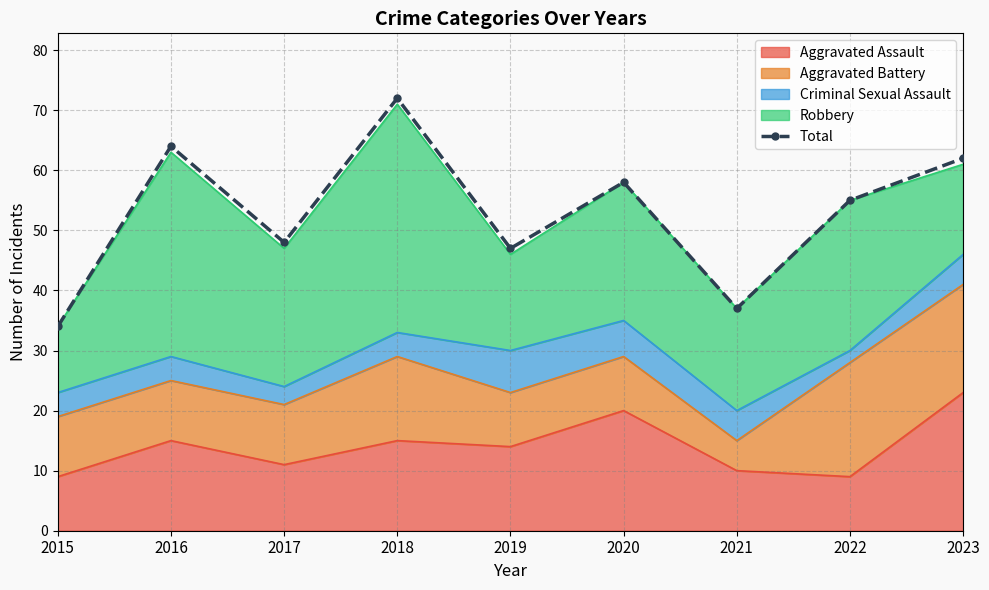

Where does the data first go above 55?

2016